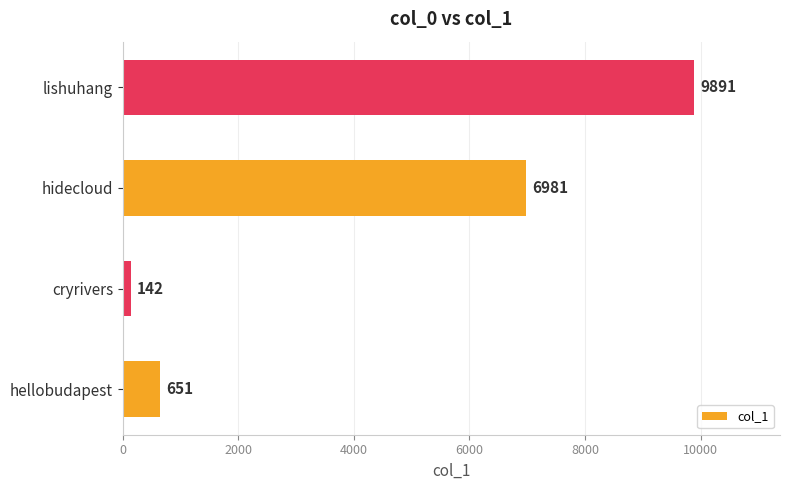

List the labels in order of value, smallest first.

cryrivers, hellobudapest, hidecloud, lishuhang